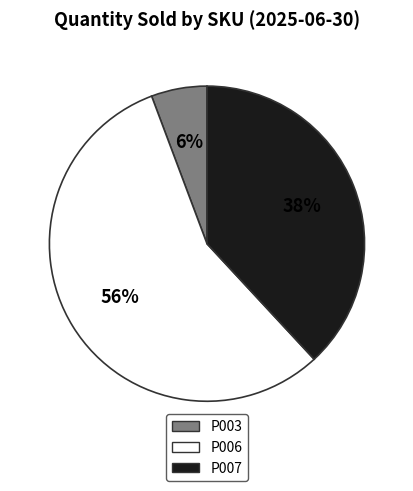

To the nearest percent, what portion does P007 represent?

38%